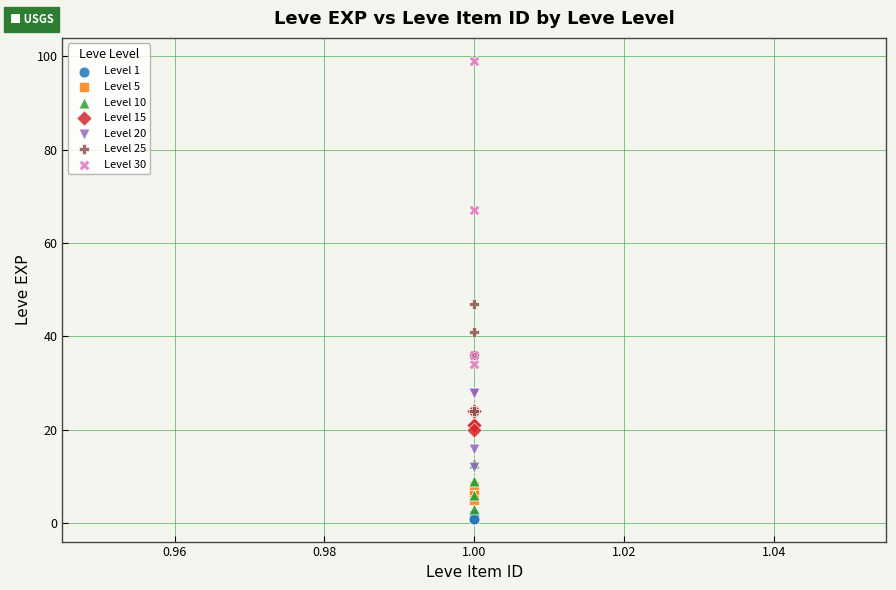

Which series reaches the maximum Y coordinate?

Level 30